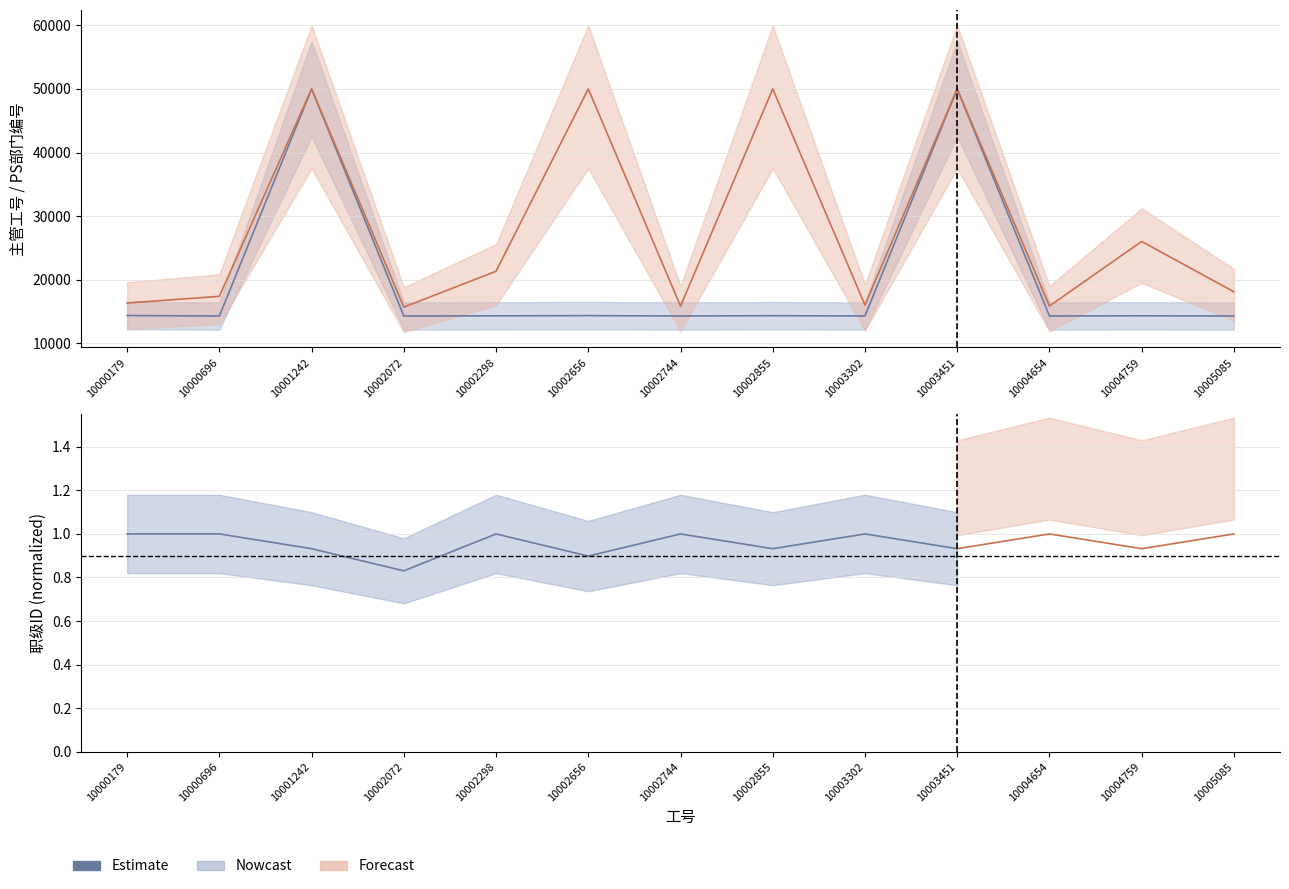

Reading right to left, what are all the values shown in this chart?

主管工号: 10005085=18101.2	10004759=26021.7	10004654=15861.0	10003451=49998.8	10003302=16031.1	10002855=49999.5	10002744=15851.0	10002656=50000.0	10002298=21336.4	10002072=15686.0	10001242=49999.8	10000696=17391.2	10000179=16336.1
PS部门编号: 10005085=14296.6	10004759=14331.2	10004654=14301.3	10003451=50000.0	10003302=14303.6	10002855=14349.6	10002744=14302.4	10002656=14358.8	10002298=14327.5	10002072=14293.6	10001242=50000.0	10000696=14295.9	10000179=14376.4